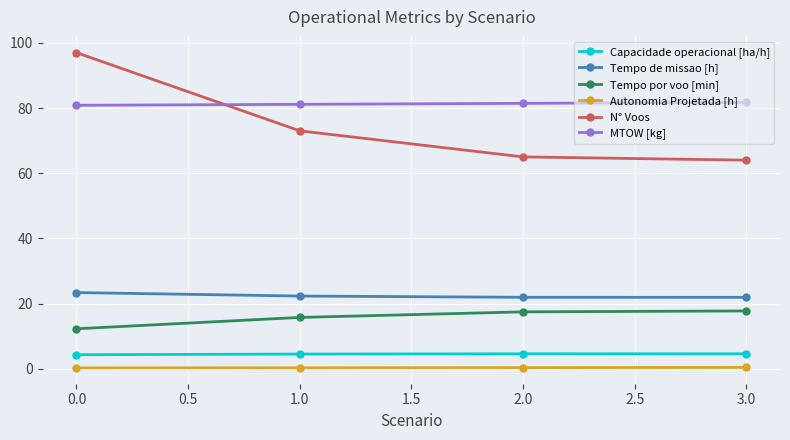

True or false: MTOW [kg] has a value of 51.6 at 0.0.

False